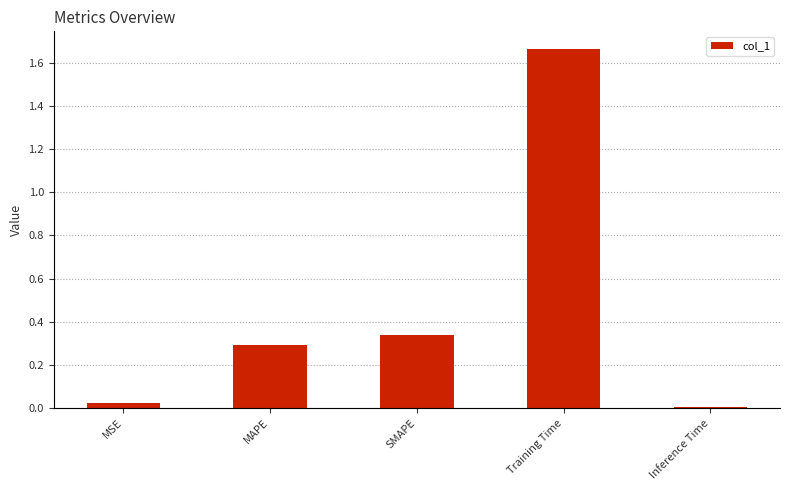

Are the bars horizontal?

No